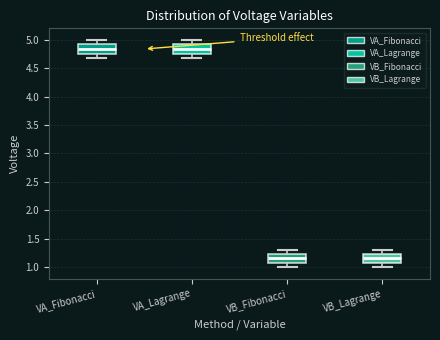

Reading left to right, read every box against the y-axis: the position of its median line, the range the box covers, and the ends of its whiskers. The values are not printed on the chart, so give them approximately, as read against the axis.

VA_Fibonacci: median 4.85, box 4.75 to 4.90, whiskers 4.70 to 5.00
VA_Lagrange: median 4.85, box 4.75 to 4.90, whiskers 4.70 to 5.00
VB_Fibonacci: median 1.15, box 1.10 to 1.25, whiskers 1.00 to 1.30
VB_Lagrange: median 1.15, box 1.10 to 1.25, whiskers 1.00 to 1.30